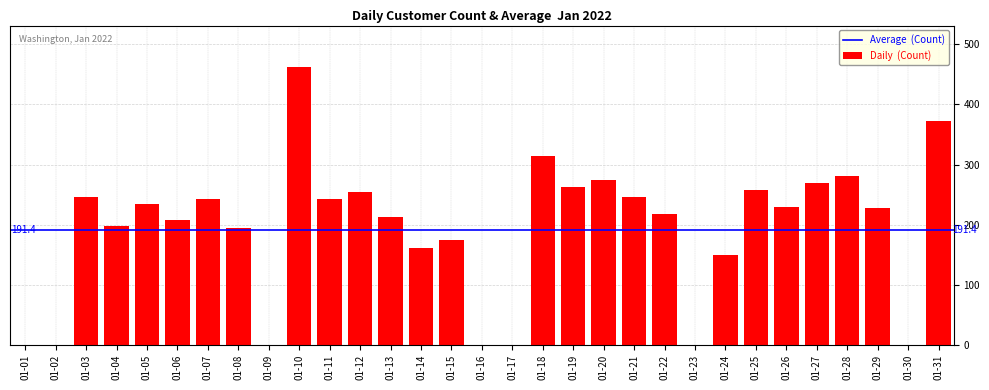

At which category does the chart reach its peak across all series?

01-10